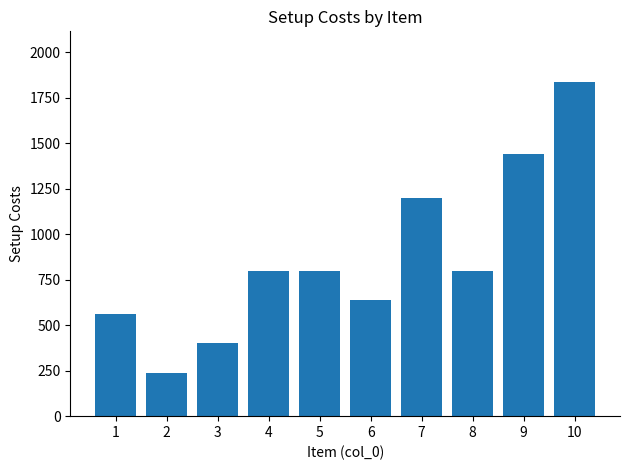

How many series are shown in this chart?

1